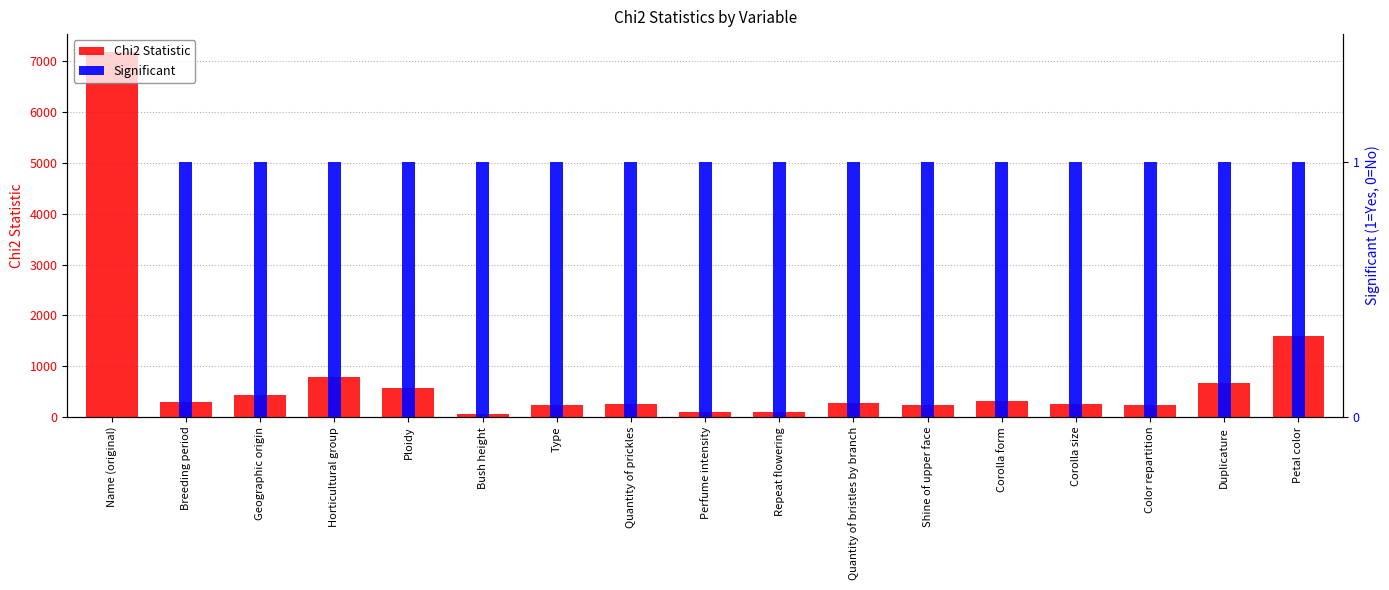

Rank the series at Horticultural group from highest to lowest value.

Chi2 Statistic, Significant